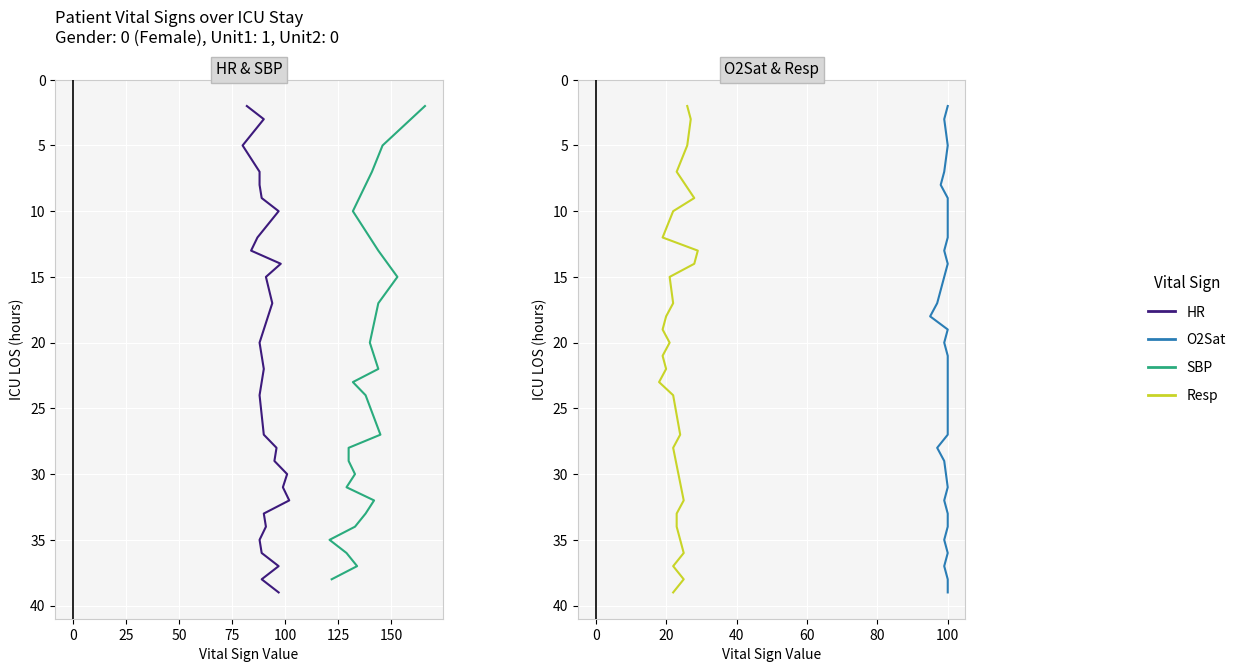

The value at 18 is 19. True or false?

True